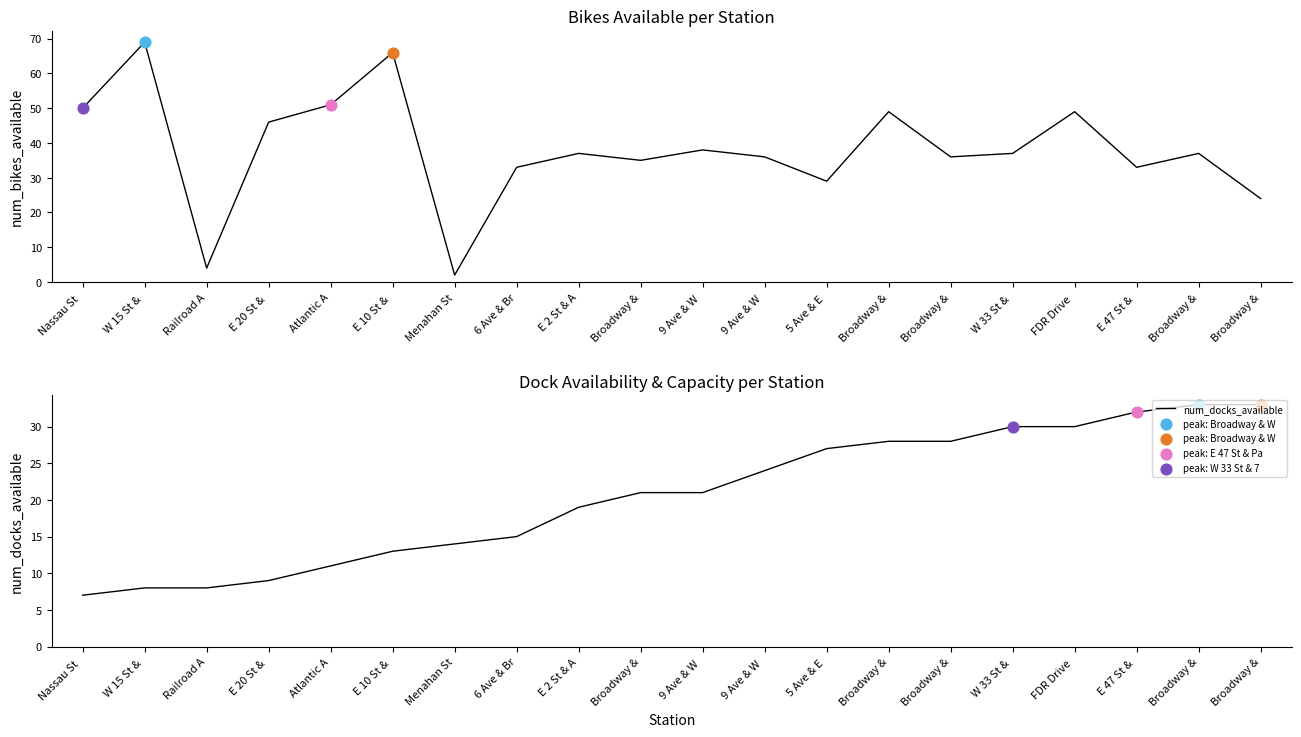

Is the value of num_docks_available at E 20 St &  greater than the value of num_bikes_available at Atlantic A?

No